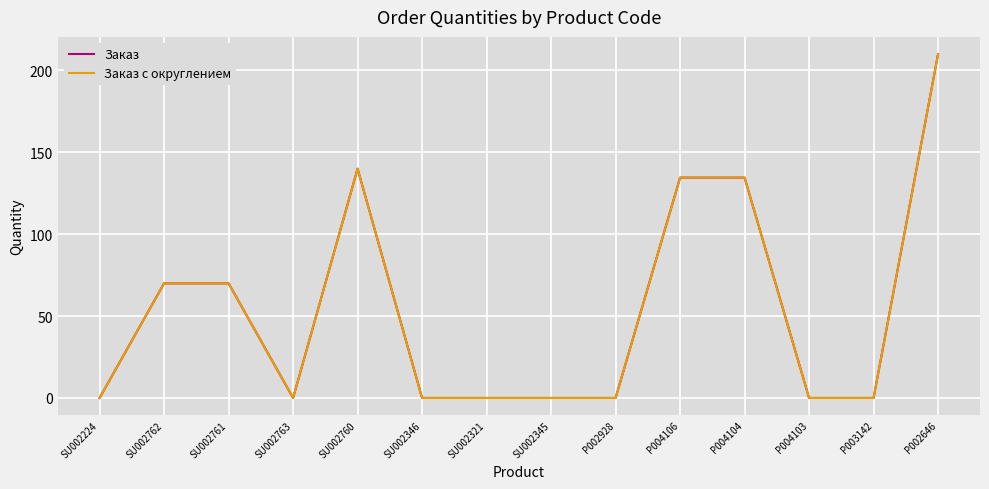

Does the chart have visible grid lines?

Yes